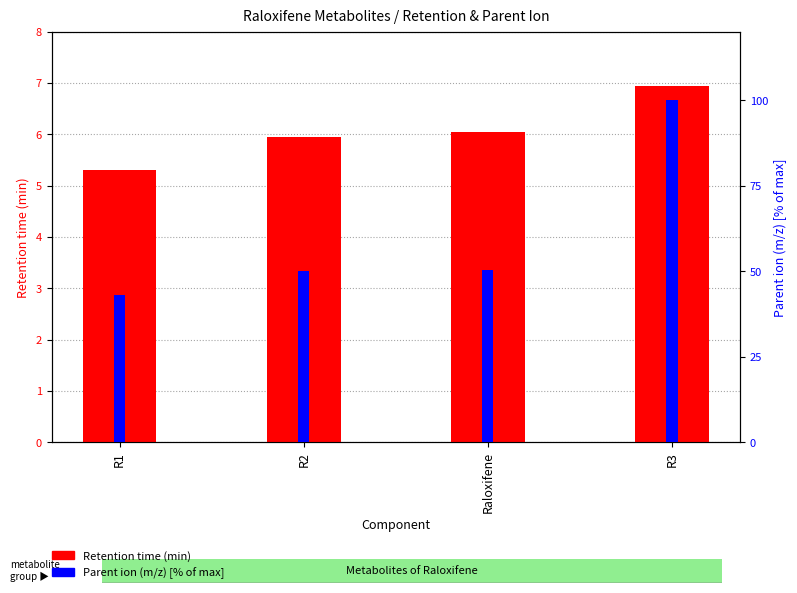

Reading right to left, transcribe all the data shown in this chart.

Retention time (min): 7.0	6.0	5.9	5.3
Parent ion (m/z) [% of max]: 100.0	50.3	50.1	43.1